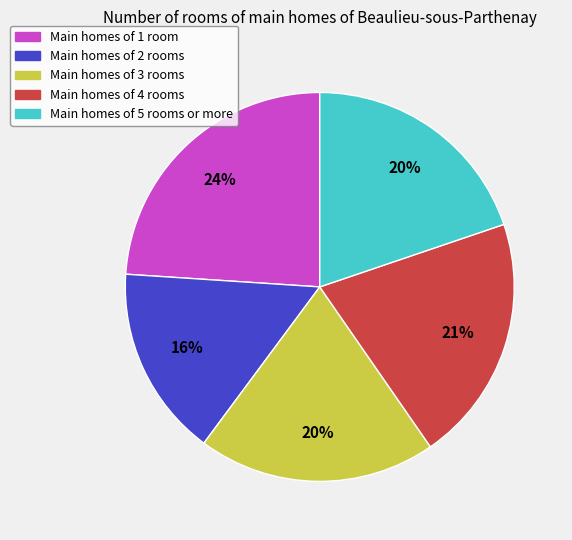

To the nearest percent, what percentage of the pie is Main homes of 1 room?

24%